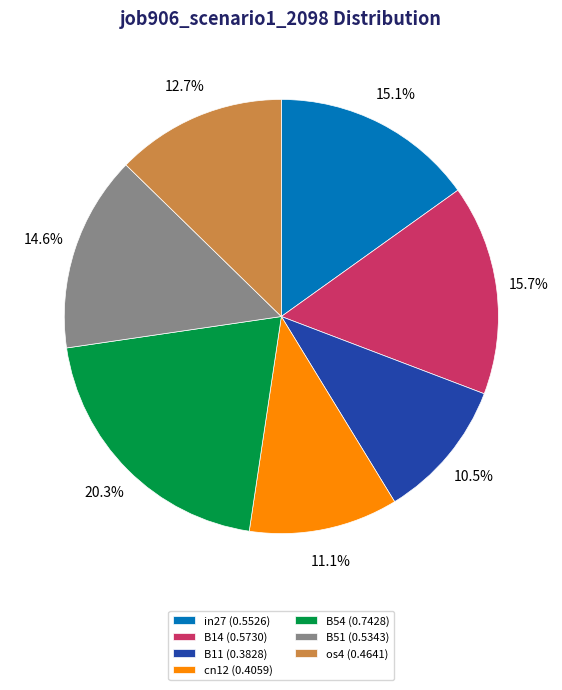

Does os4 account for over 50% of the chart?

No